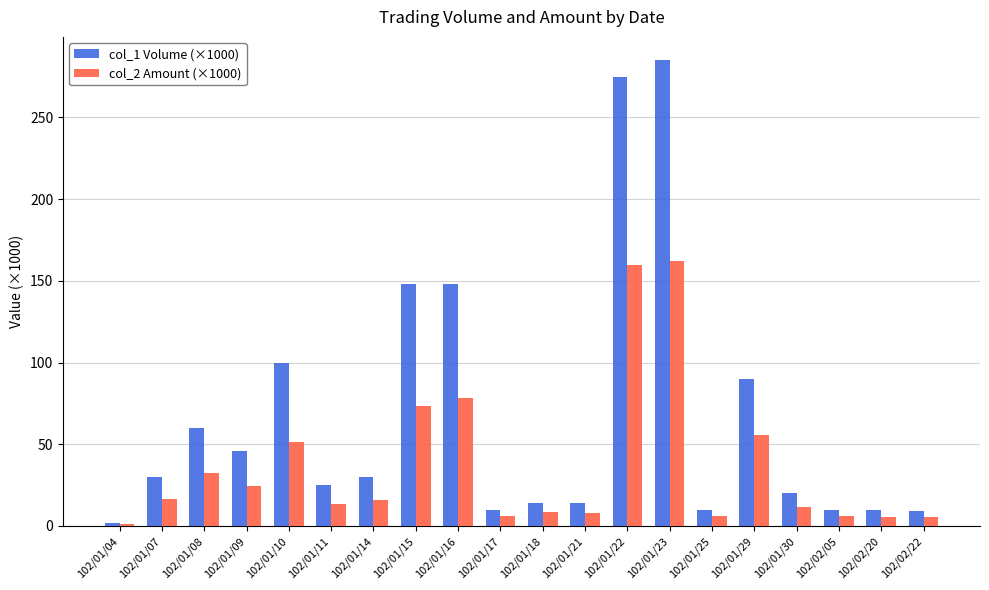

Rank the series at 102/01/08 from highest to lowest value.

col_1 Volume (×1000), col_2 Amount (×1000)